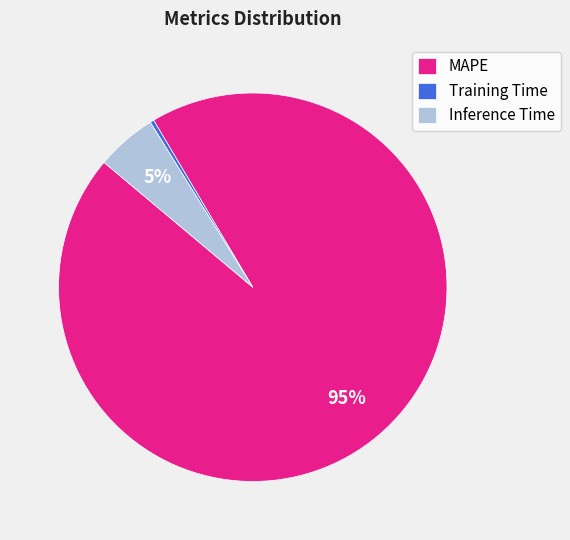

To the nearest percent, what is the difference between the Training Time and Inference Time slice percentages?

5%